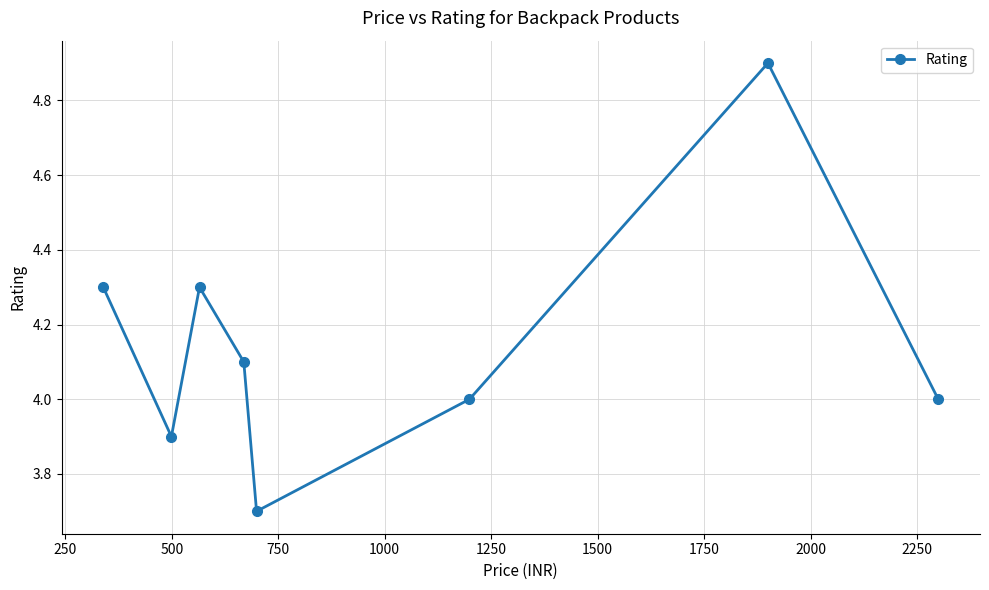

What is the value of the 7th point from the left?

4.9